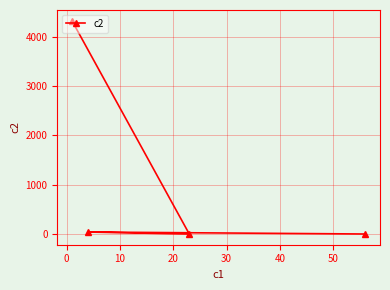

Does the chart have visible grid lines?

Yes